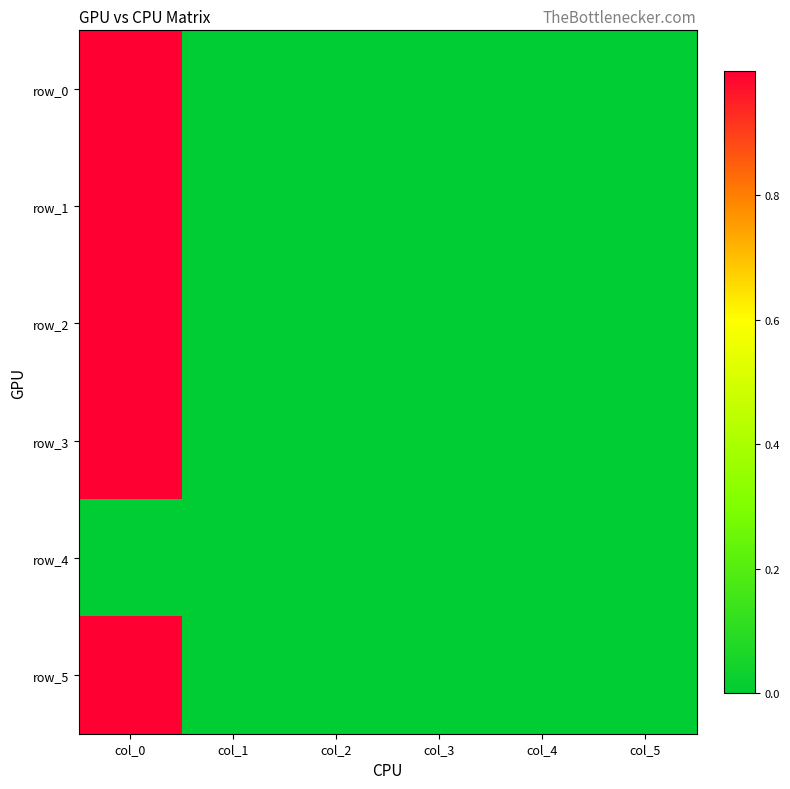

Count the number of categories in the chart.

6